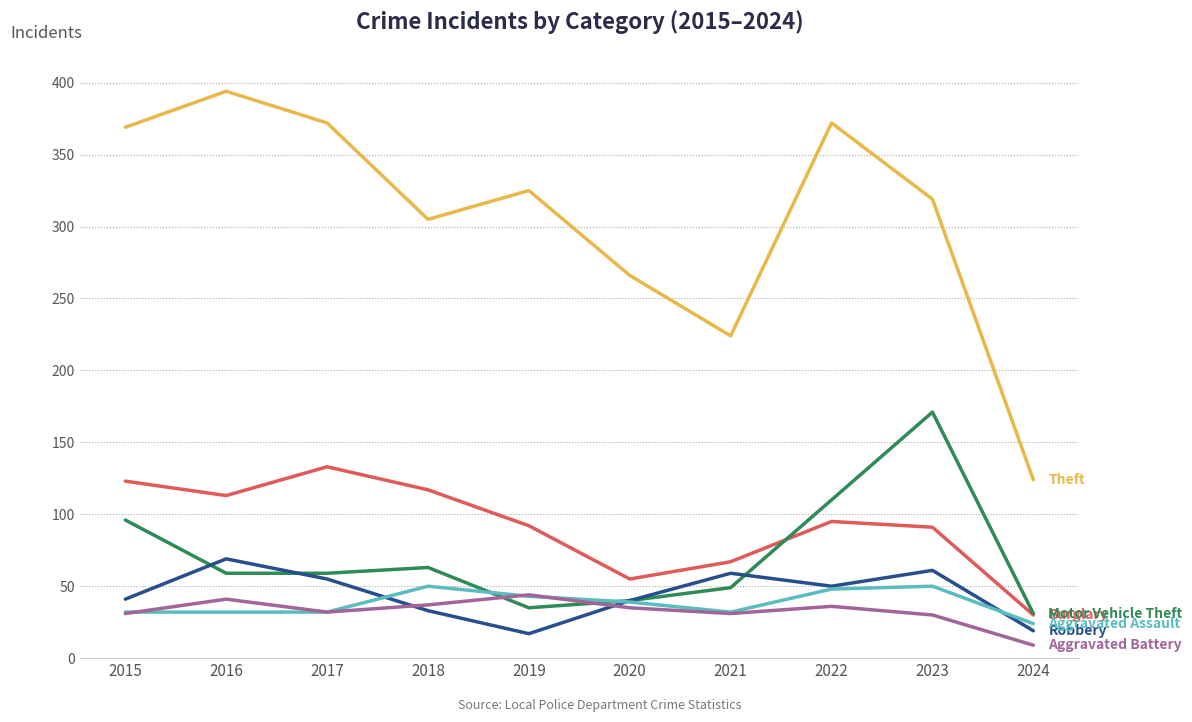

What is the total value across all series at 2021?

462